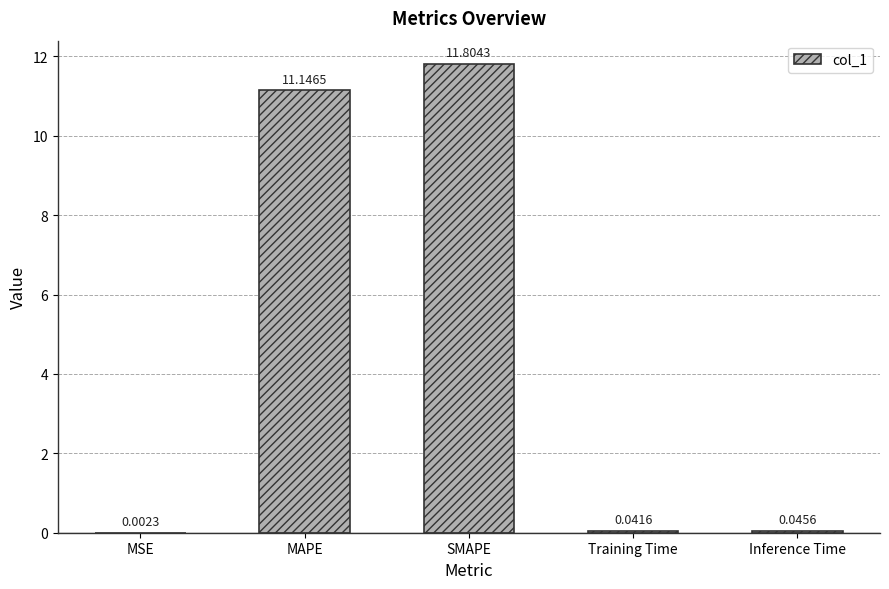

Which category has the highest value across all series?

SMAPE